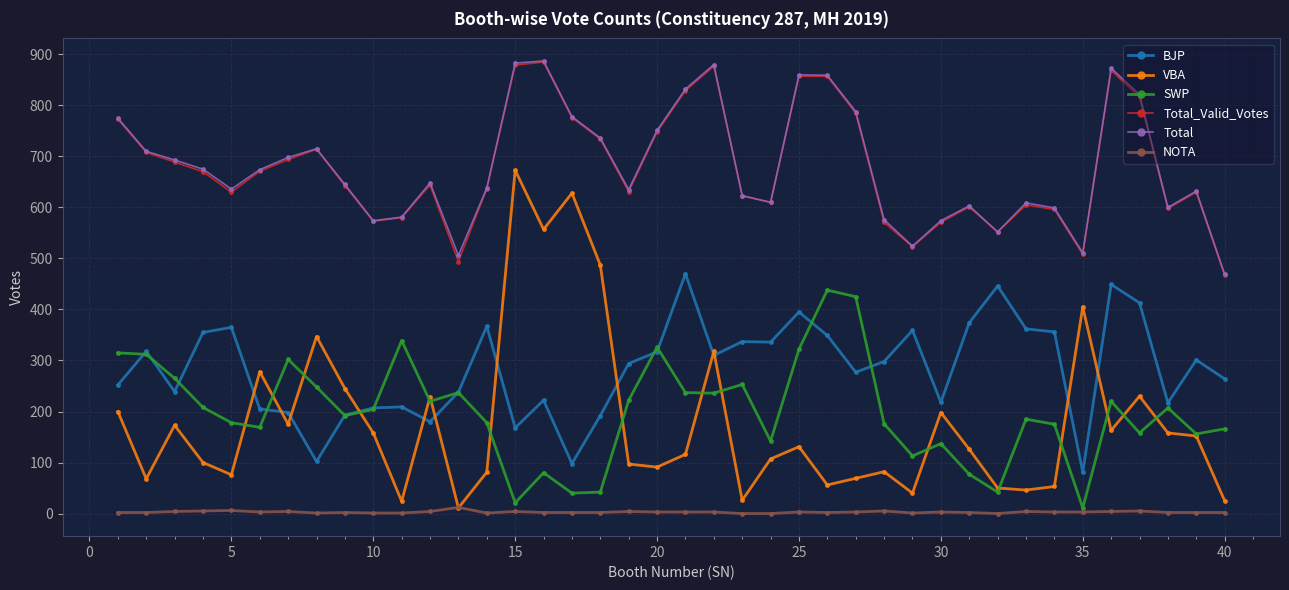

What is the greatest value displayed?

887